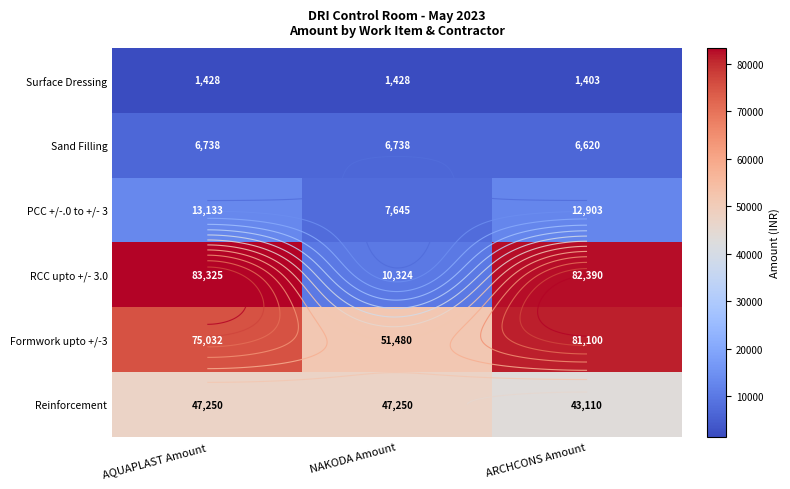

What is the maximum value for Sand Filling?

6737.8